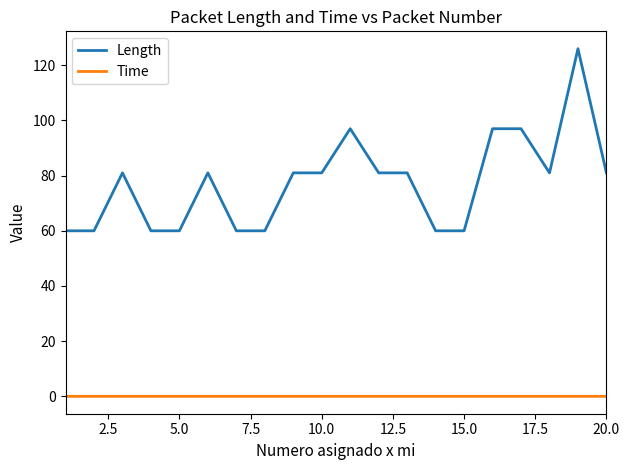

Which series has the largest total across all categories?

Length